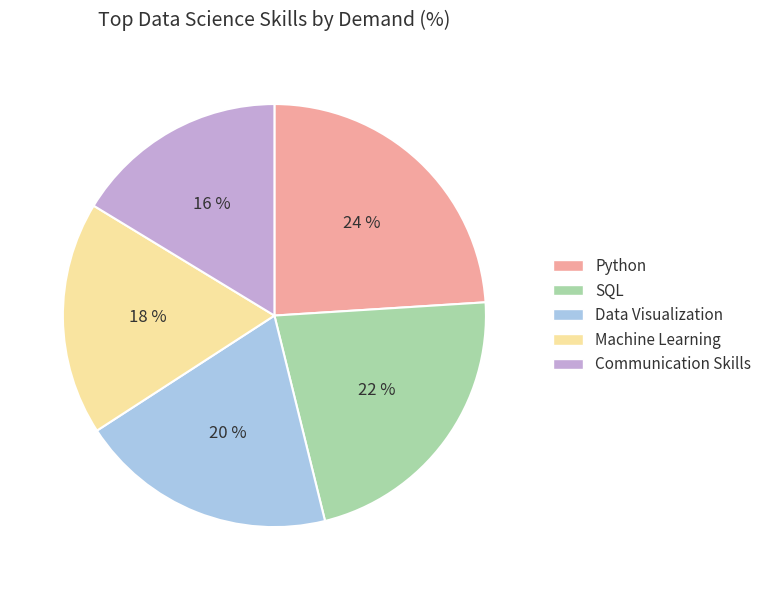

What is the ratio of the value at Data Visualization to the value at Communication Skills?

1.2